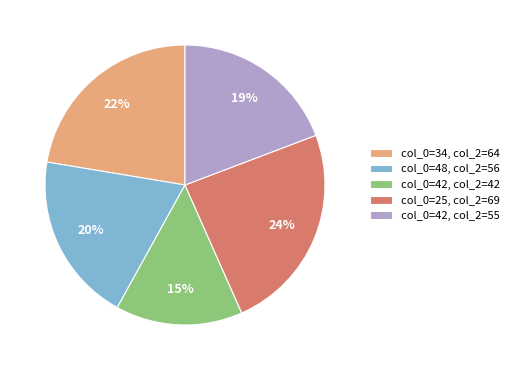

Do col_0=34, col_2=64 and col_0=25, col_2=69 together represent more than half of the pie?

No